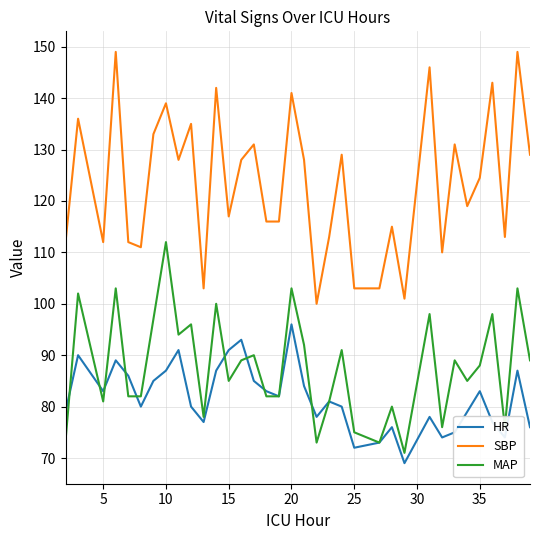

How many interior local peaks does the HR series have?

10